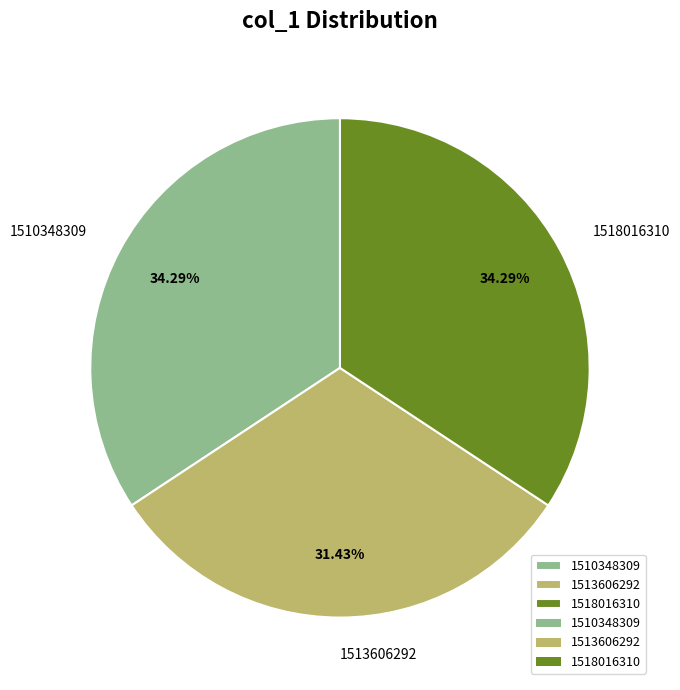

Approximately how many times larger is the value at 1513606292 compared to 1510348309?

0.9